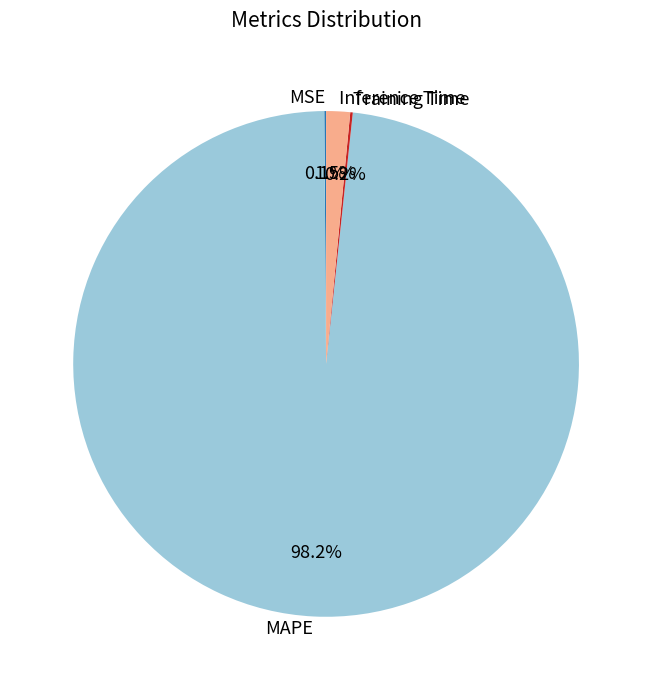

Is there any slice that represents more than half of the pie?

Yes